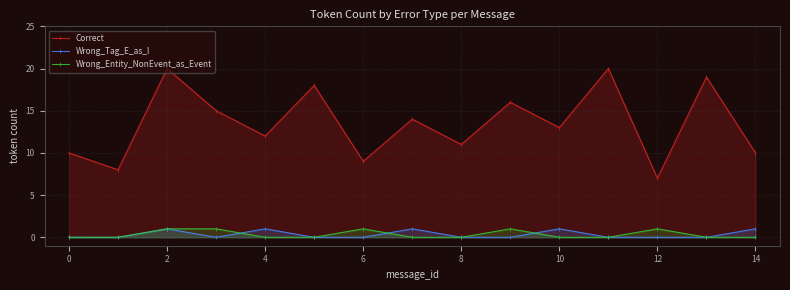

How many interior local peaks does the Wrong_Entity_NonEvent_as_Event series have?

3